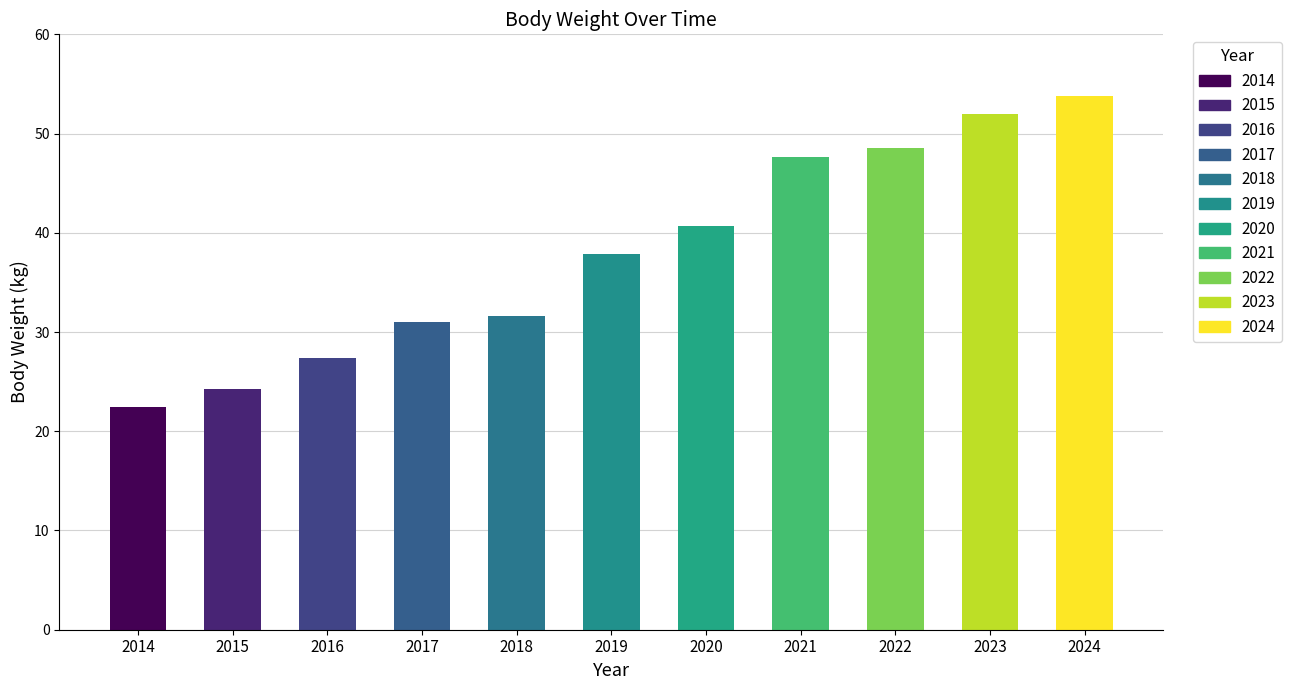

True or false: the data shows 80.9 at 2021.

False